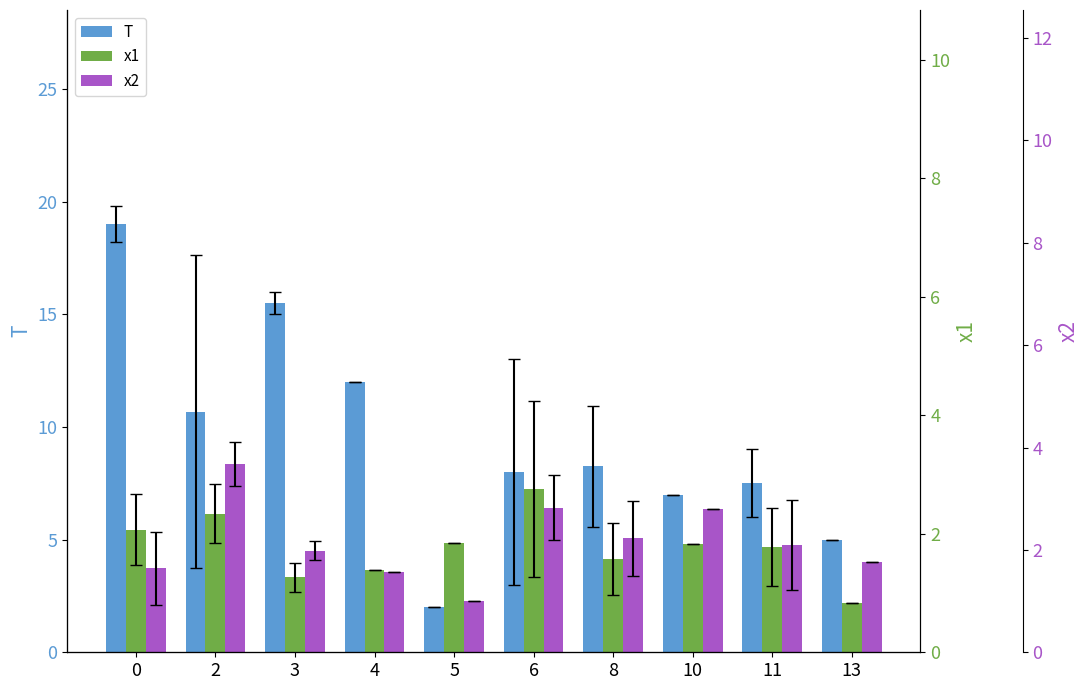

Between 0 and 5, which series saw the biggest shift?

T